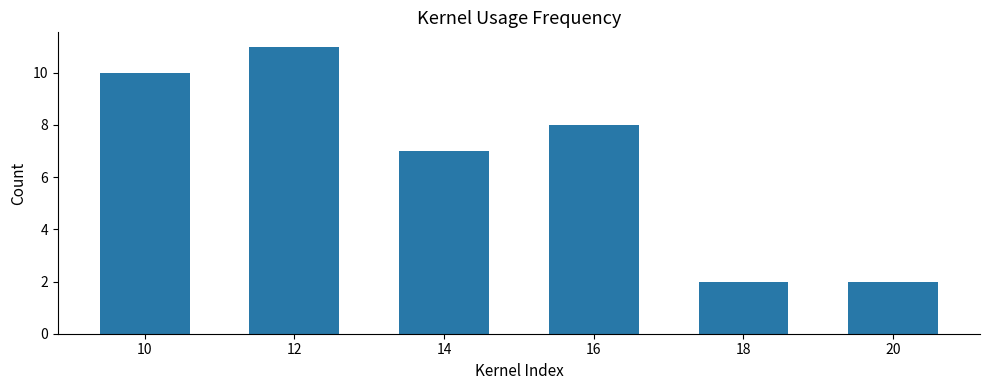

True or false: the data shows 10 at 10.

True